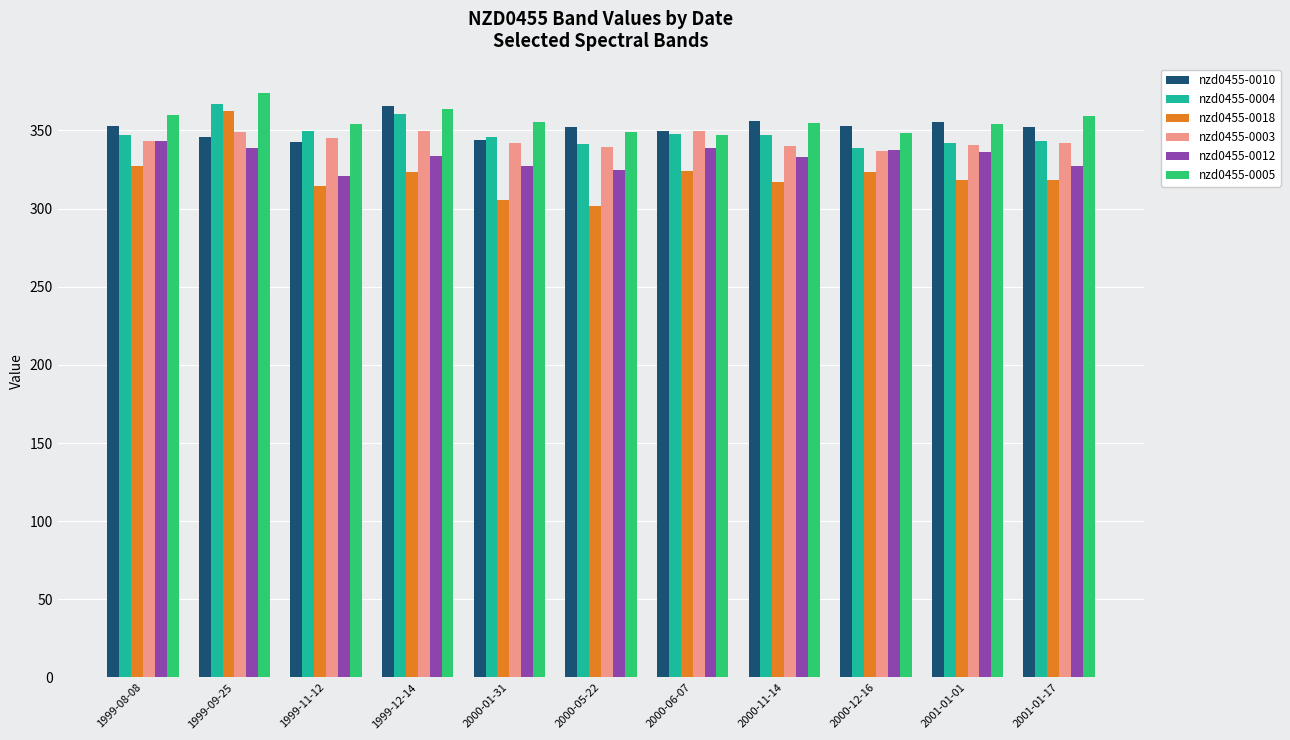

What is the smallest value displayed?

301.7